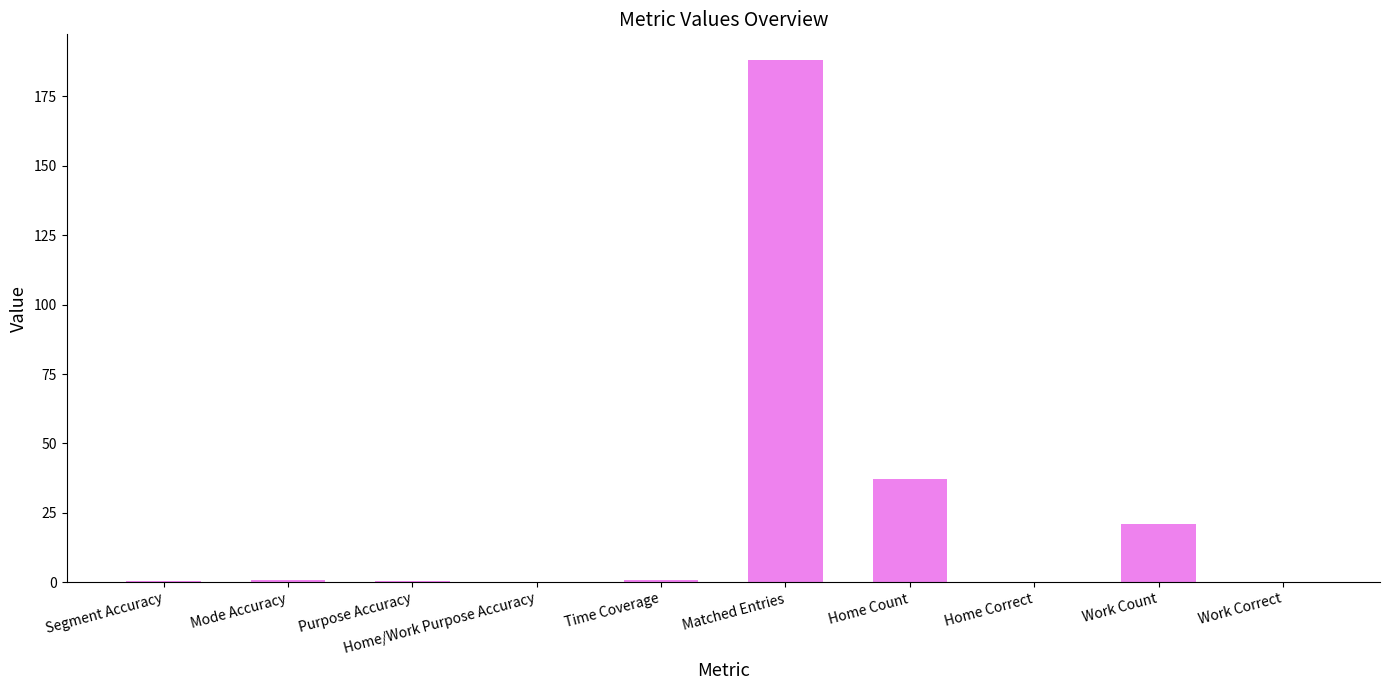

What is the sum of all values?

248.4